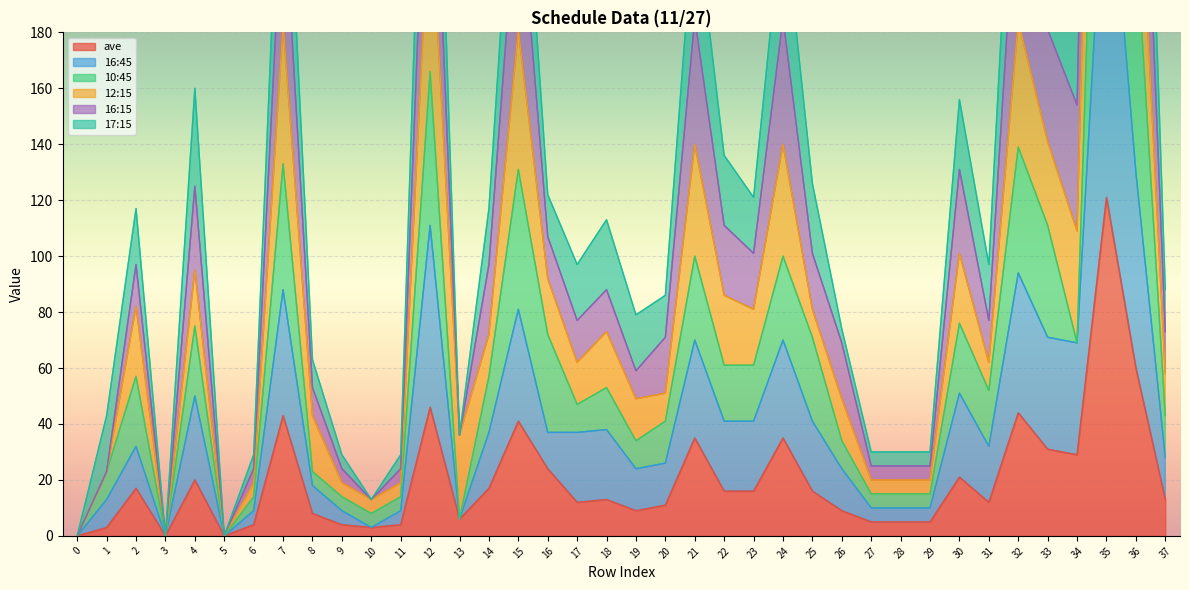

The value of ave at 25 is 16. True or false?

True